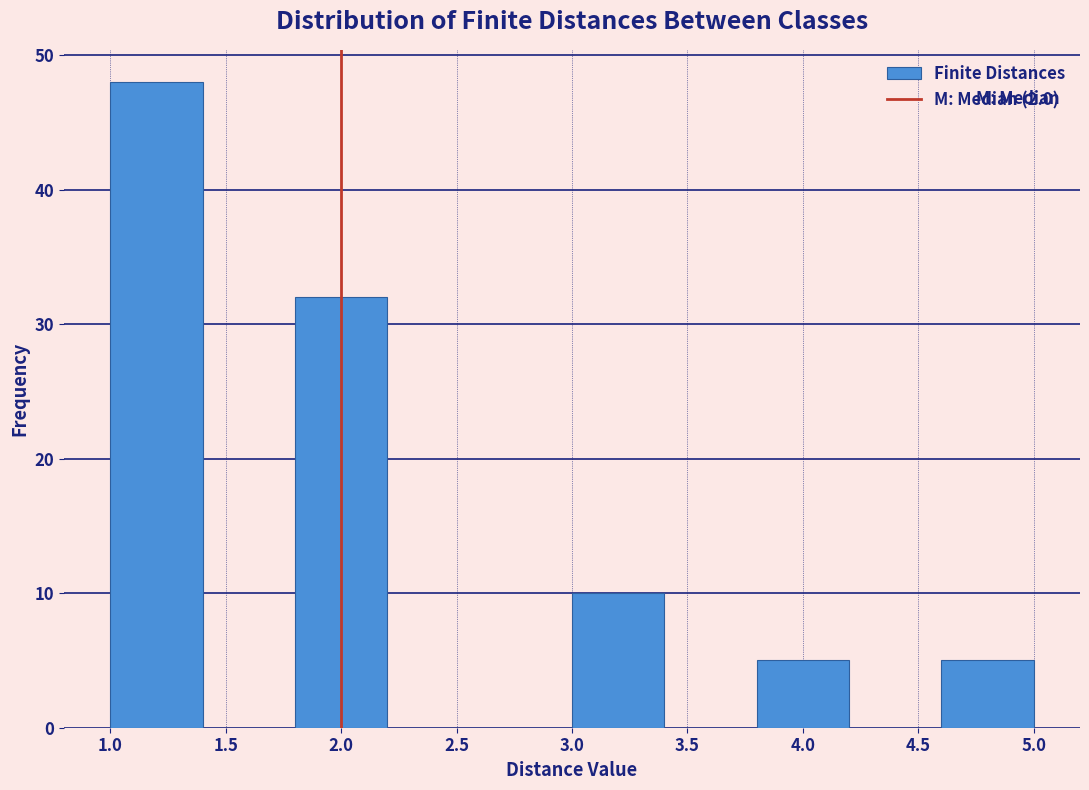

Reading left to right, transcribe this chart: for each bar, give the range it covers on the x-axis and its height. The values are not printed on the chart, so give them approximately, as read against the axis.

1.0 to 1.4: 48
1.4 to 1.8: 0
1.8 to 2.2: 32
2.2 to 2.6: 0
2.6 to 3.0: 0
3.0 to 3.4: 10
3.4 to 3.8: 0
3.8 to 4.2: 5
4.2 to 4.6: 0
4.6 to 5.0: 5